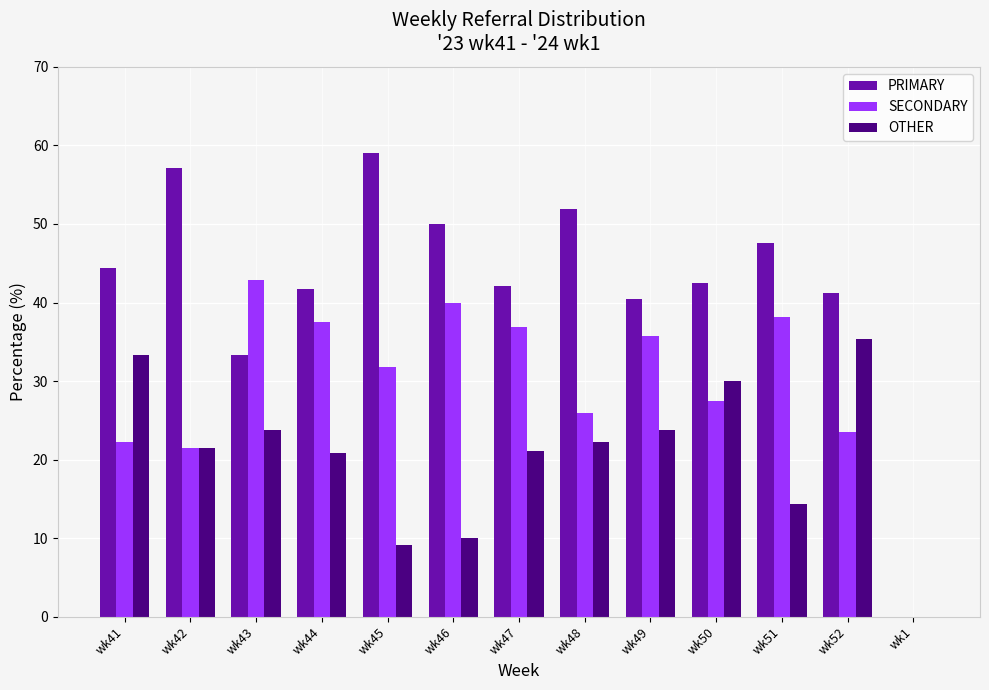

Is it true that OTHER equals 30.0 at wk50?

True